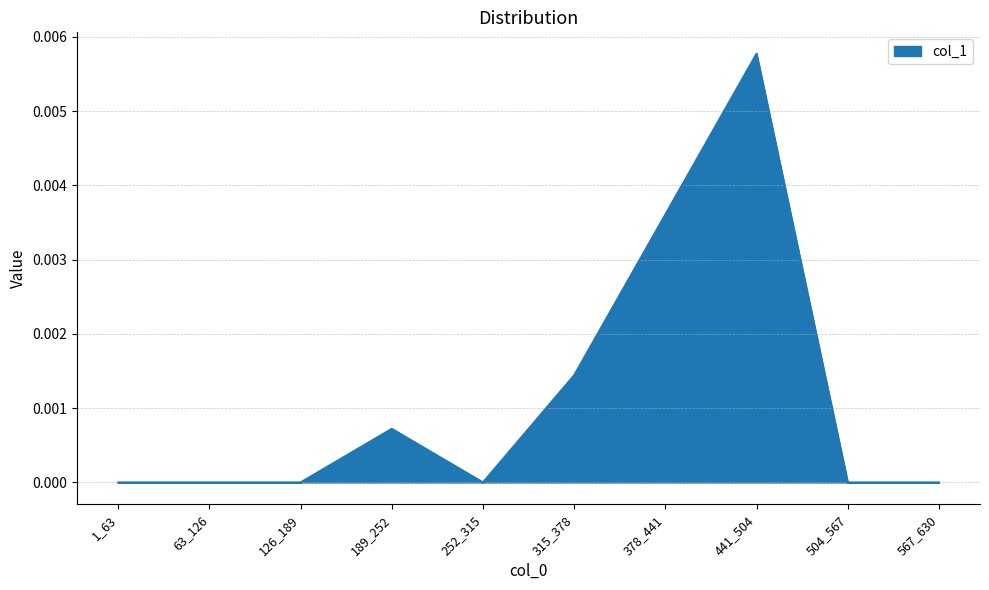

Count the number of data series in this chart.

1